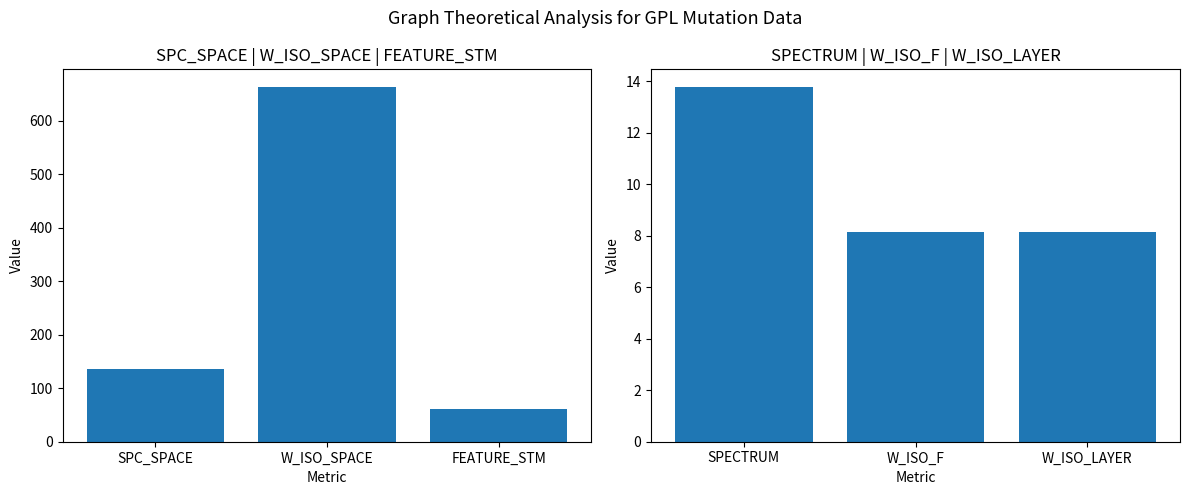

How many data points does each series have?

3